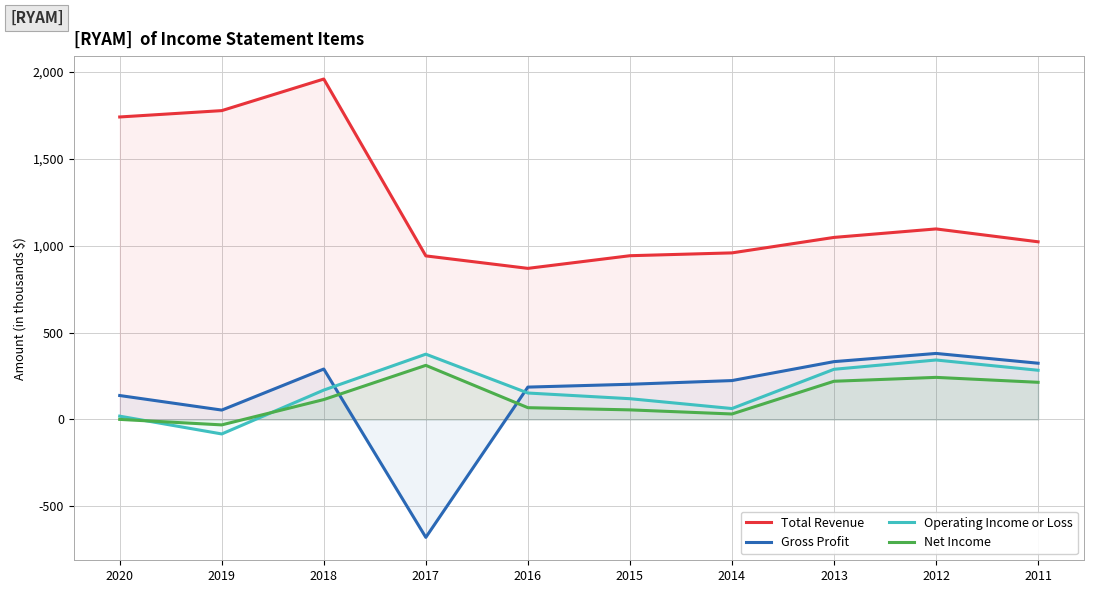

Which has a higher value, 2011 or 2019?

2019